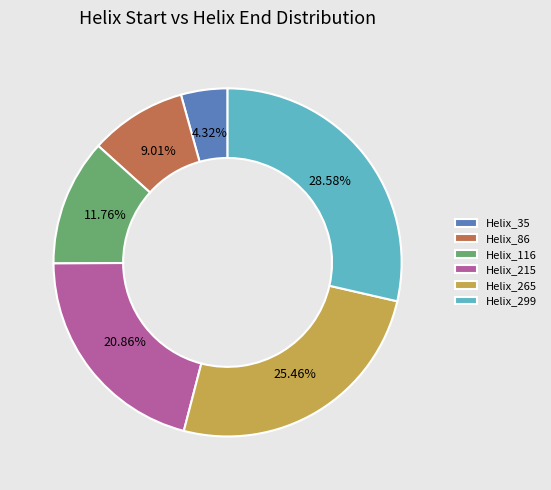

Is there a majority slice in this chart?

No